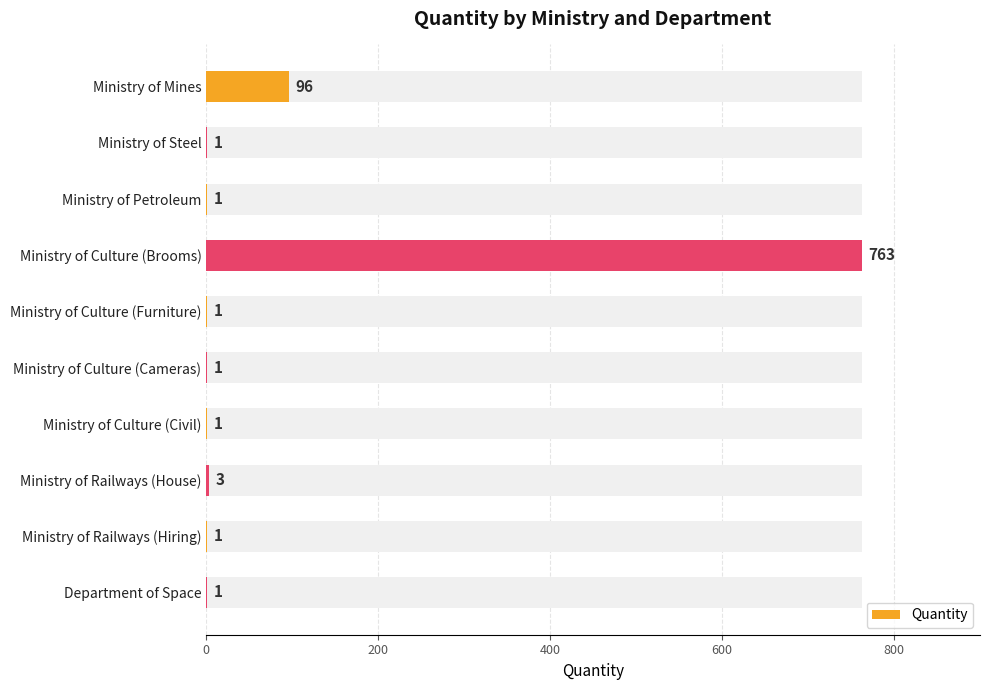

The value at 600 is 304. True or false?

False